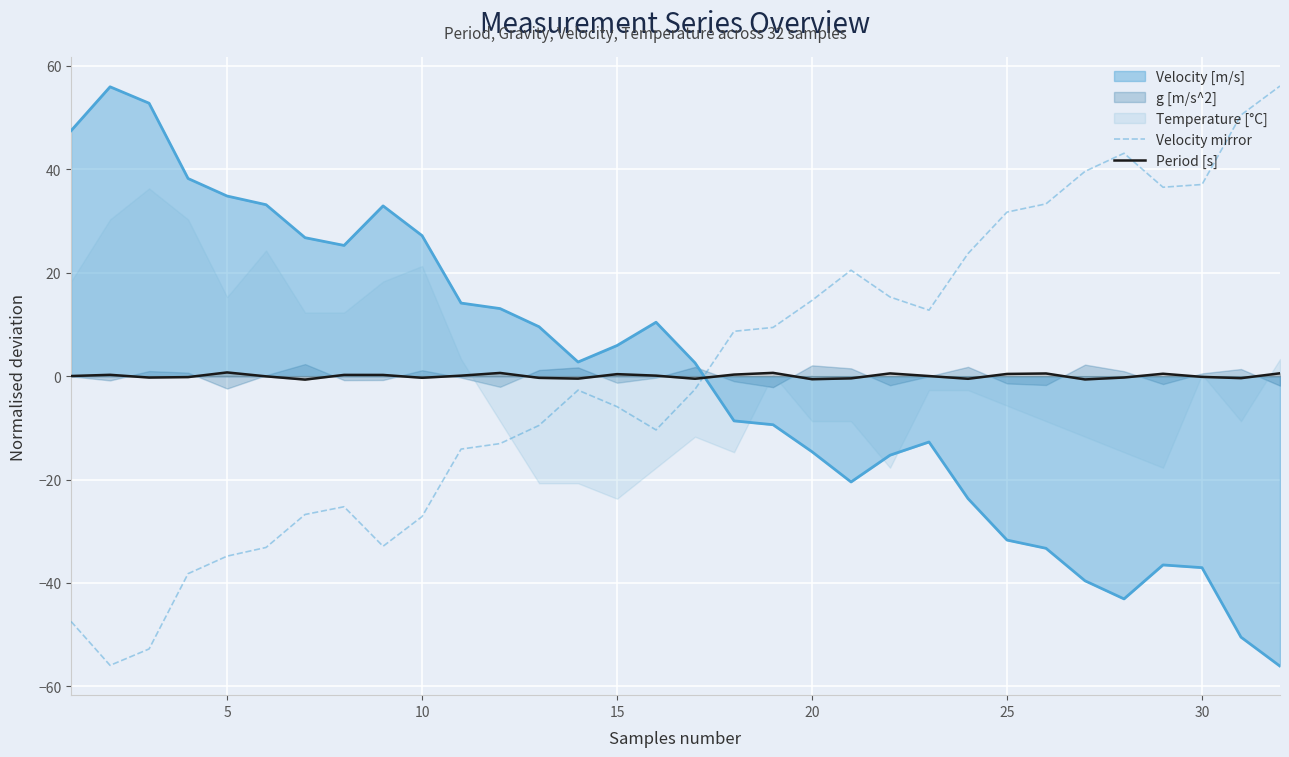

True or false: Velocity mirror and Period [s] intersect in this chart.

True